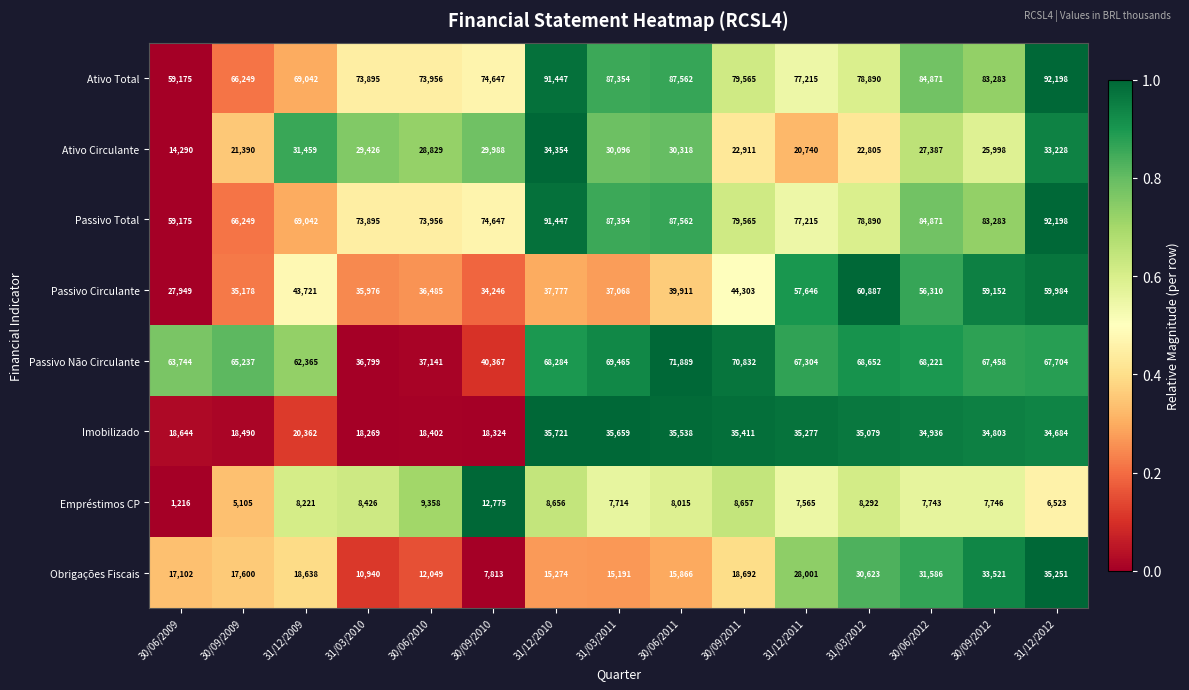

How many categories are shown in the chart?

15